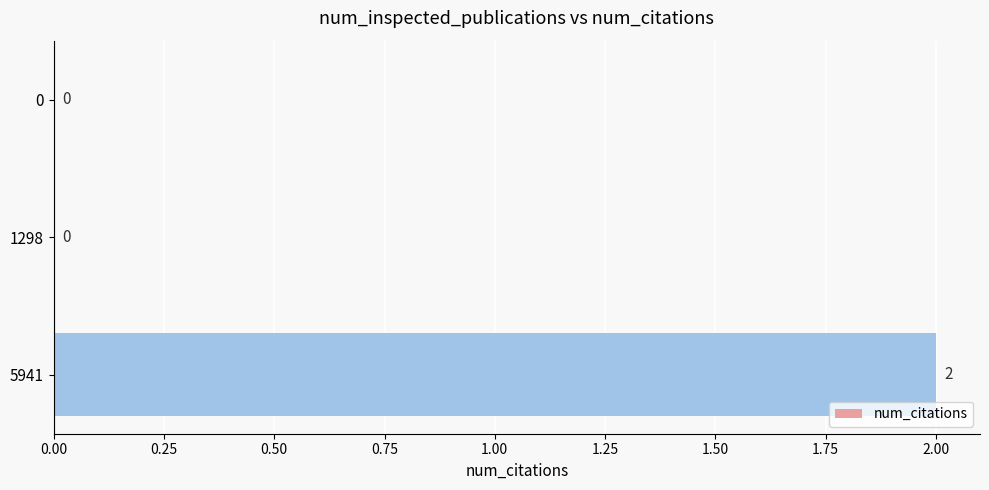

Count the number of categories in the chart.

3